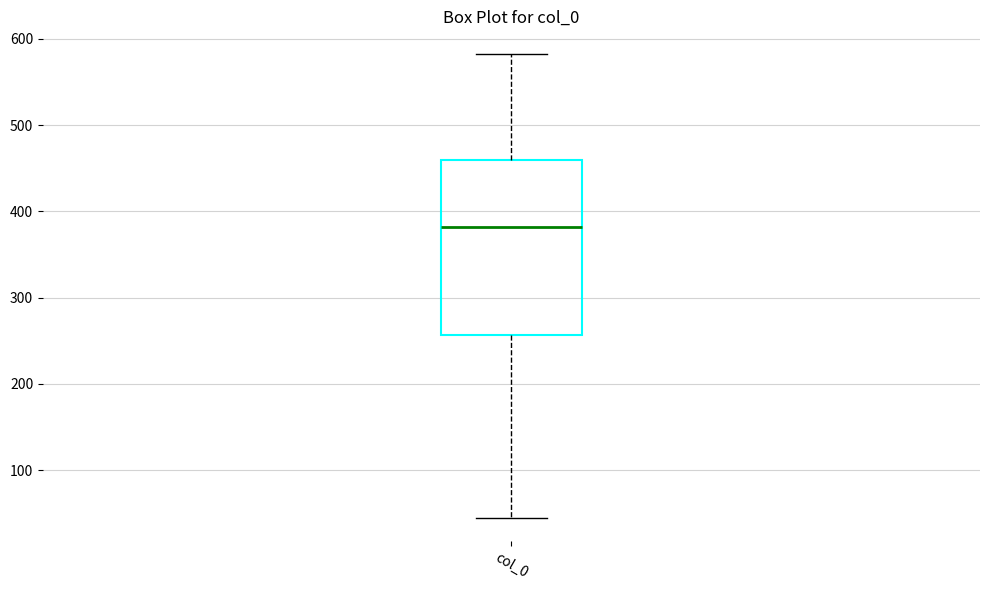

Where does the upper whisker of the box for col_0 end on the y-axis? The values are not printed on the chart, so give them approximately, as read against the axis.

580